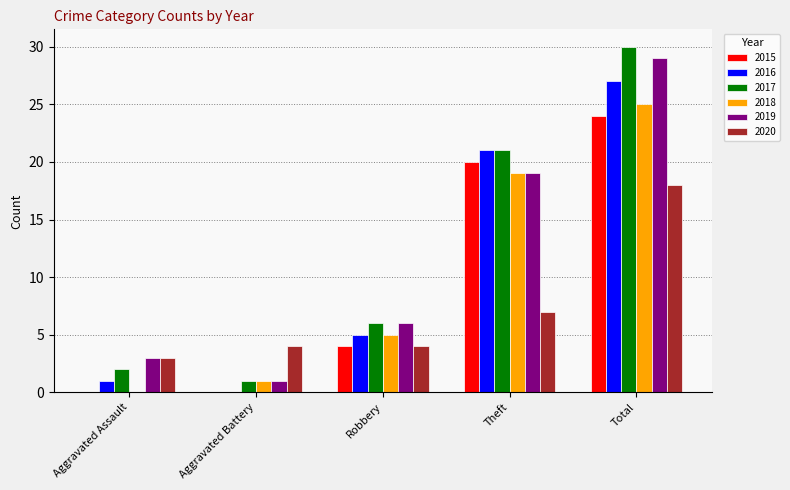

The 2018 series shows 5 at Total. True or false?

False